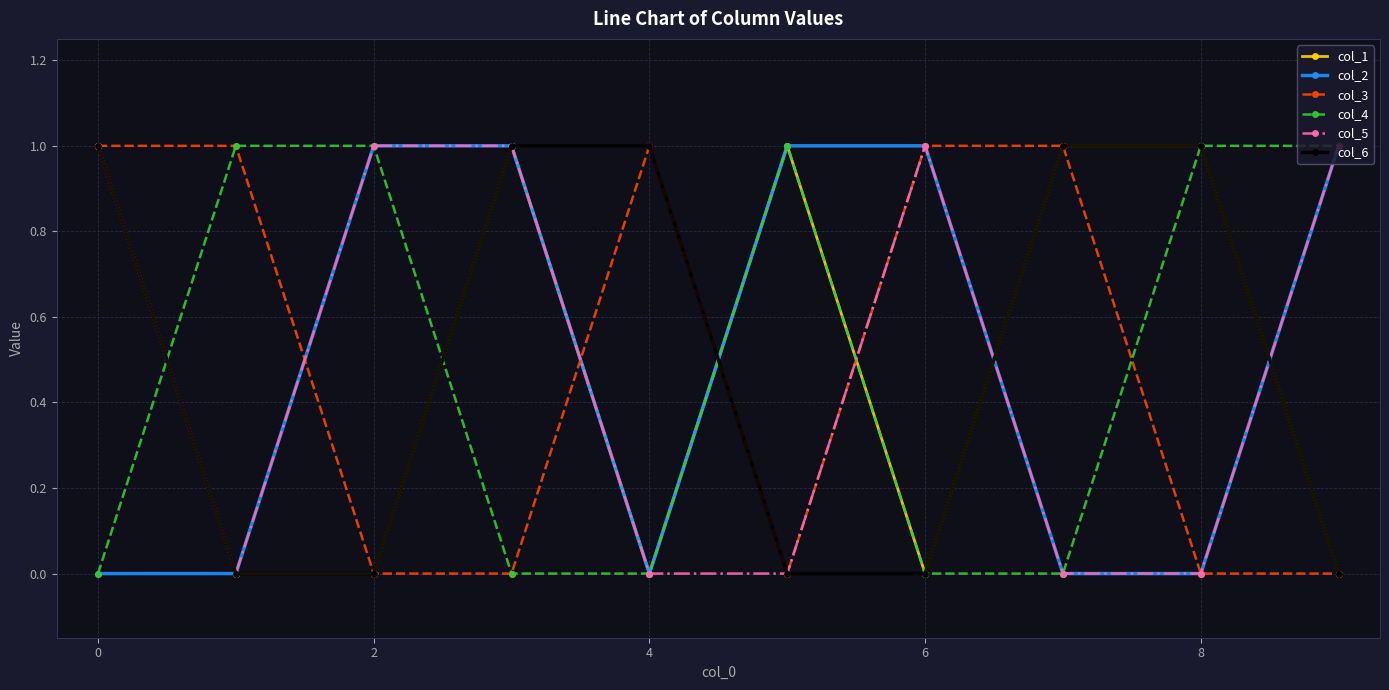

What is the value of the col_2 point at the 7th from the left?

1